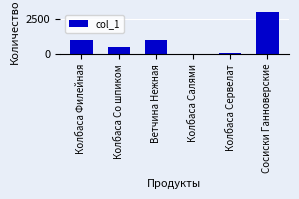

Count the number of categories in the chart.

6